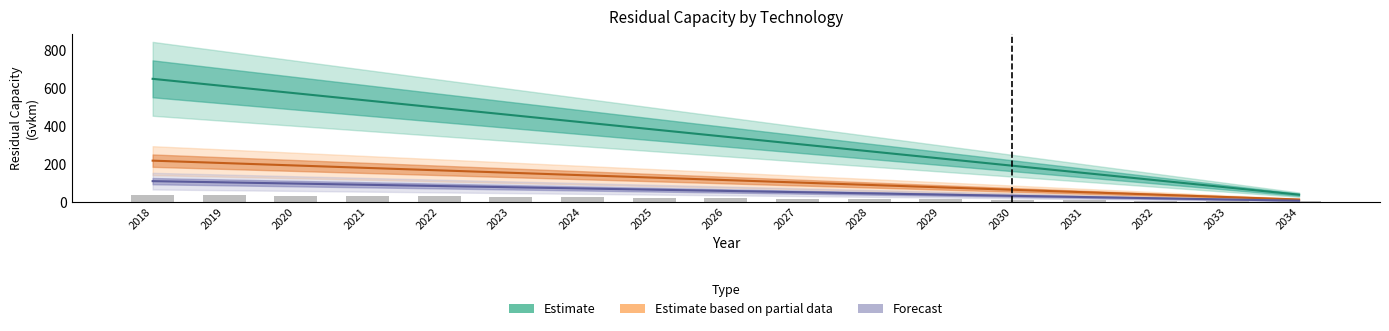

Rank the categories by value from highest to lowest.

2018, 2019, 2020, 2021, 2022, 2023, 2024, 2025, 2026, 2027, 2028, 2029, 2030, 2031, 2032, 2033, 2034